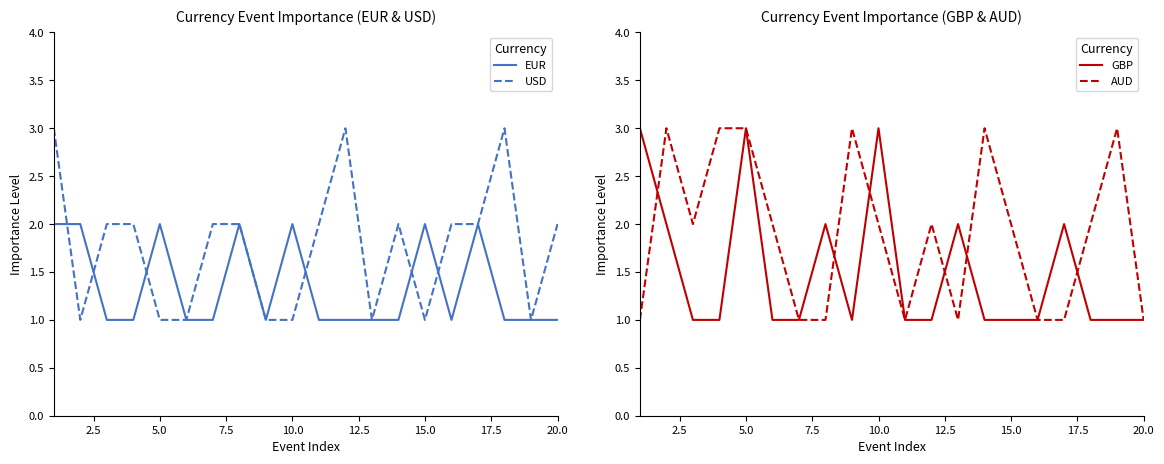

True or false: EUR has a value of 2 at 10.0.

True